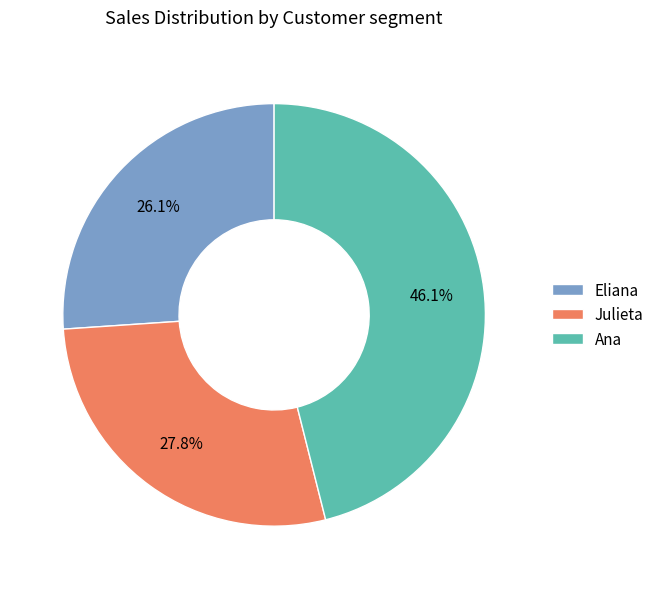

Approximately how many times larger is the value at Eliana compared to Julieta?

0.9